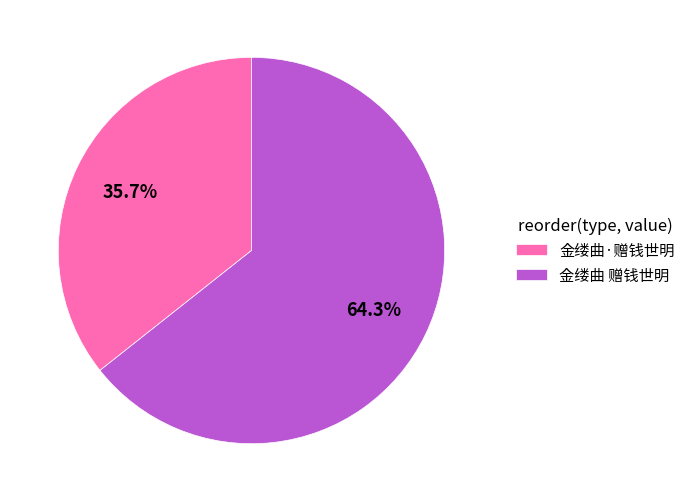

Count the number of slices in the pie.

2